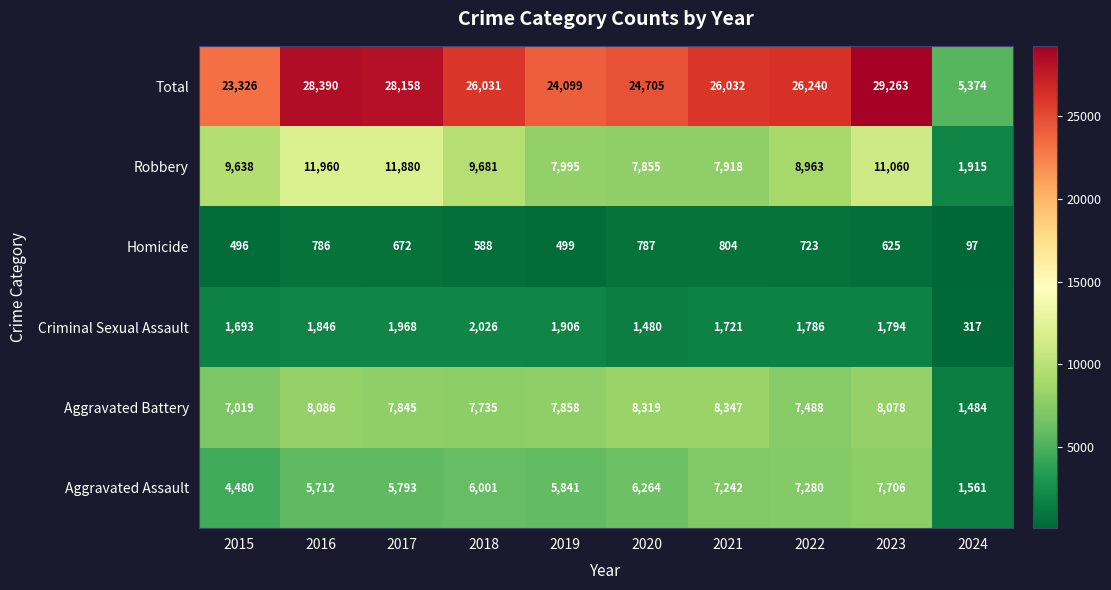

What is the average value of the Aggravated Battery series?

7226